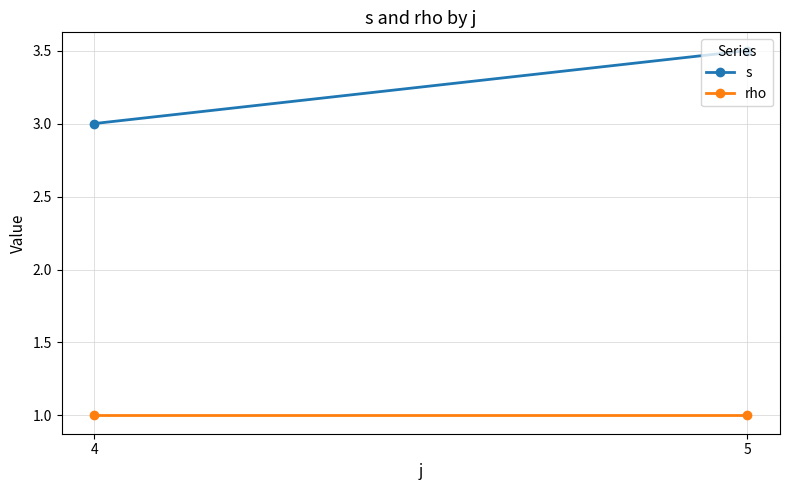

Reading left to right, extract all data points from this chart.

s: 3.0	3.5
rho: 1.0	1.0